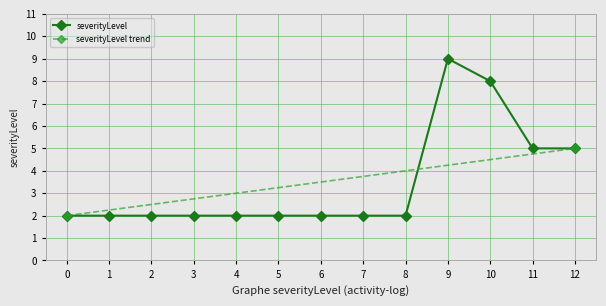

True or false: severityLevel has a value of 3 at 5.

False